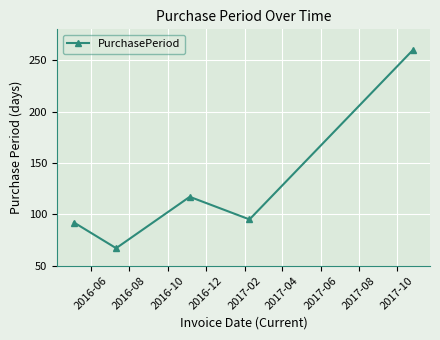

What is the minimum value shown in the chart?

67